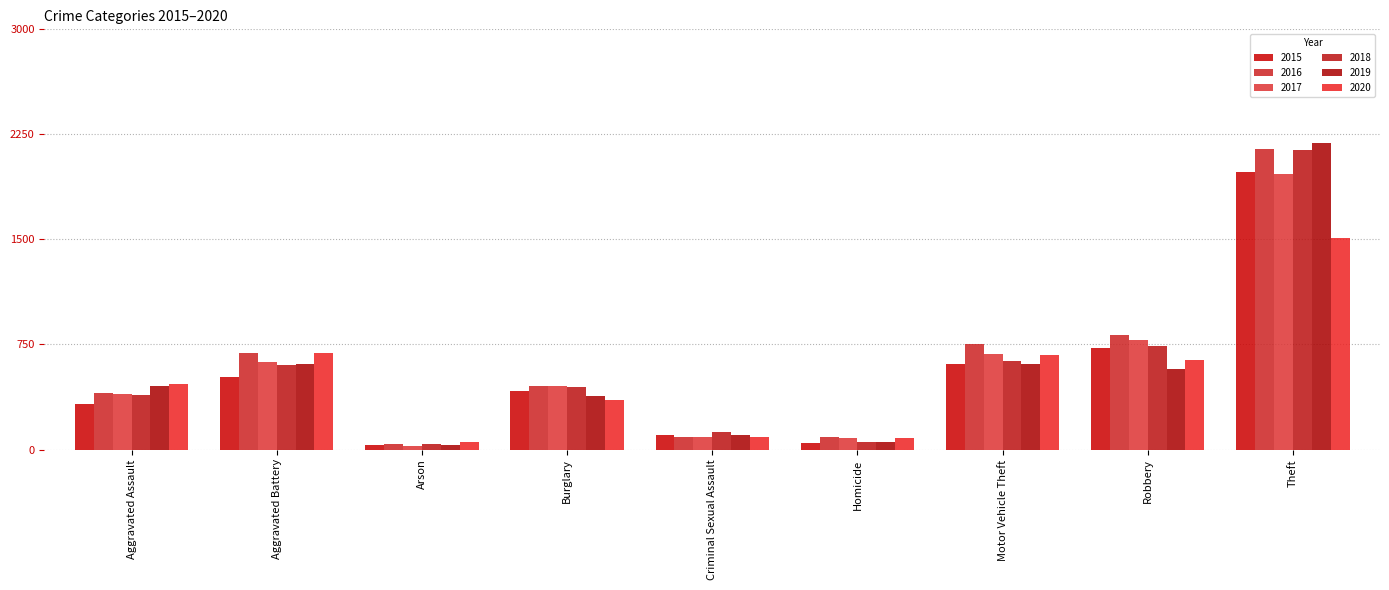

Reading left to right, transcribe all the data shown in this chart.

2015: Aggravated Assault=323	Aggravated Battery=515	Arson=35	Burglary=421	Criminal Sexual Assault=105	Homicide=50	Motor Vehicle Theft=614	Robbery=726	Theft=1981
2016: Aggravated Assault=402	Aggravated Battery=691	Arson=40	Burglary=451	Criminal Sexual Assault=87	Homicide=87	Motor Vehicle Theft=756	Robbery=819	Theft=2148
2017: Aggravated Assault=396	Aggravated Battery=623	Arson=23	Burglary=453	Criminal Sexual Assault=91	Homicide=82	Motor Vehicle Theft=680	Robbery=780	Theft=1968
2018: Aggravated Assault=392	Aggravated Battery=600	Arson=37	Burglary=443	Criminal Sexual Assault=123	Homicide=56	Motor Vehicle Theft=631	Robbery=741	Theft=2140
2019: Aggravated Assault=452	Aggravated Battery=608	Arson=32	Burglary=383	Criminal Sexual Assault=102	Homicide=53	Motor Vehicle Theft=611	Robbery=577	Theft=2190
2020: Aggravated Assault=466	Aggravated Battery=686	Arson=55	Burglary=357	Criminal Sexual Assault=89	Homicide=81	Motor Vehicle Theft=673	Robbery=637	Theft=1512